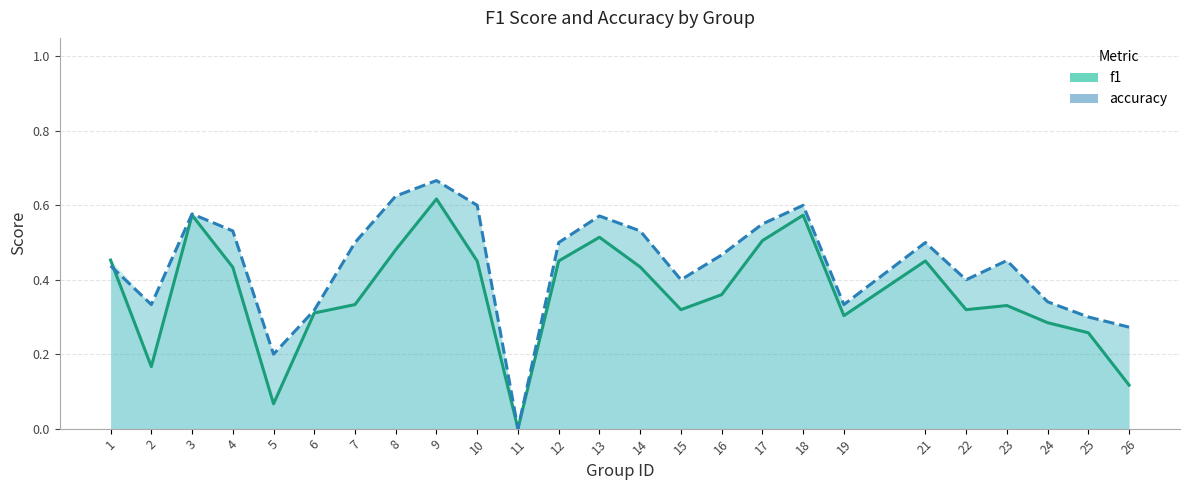

Is the value of f1 at 15 greater than the value of accuracy at 13?

No